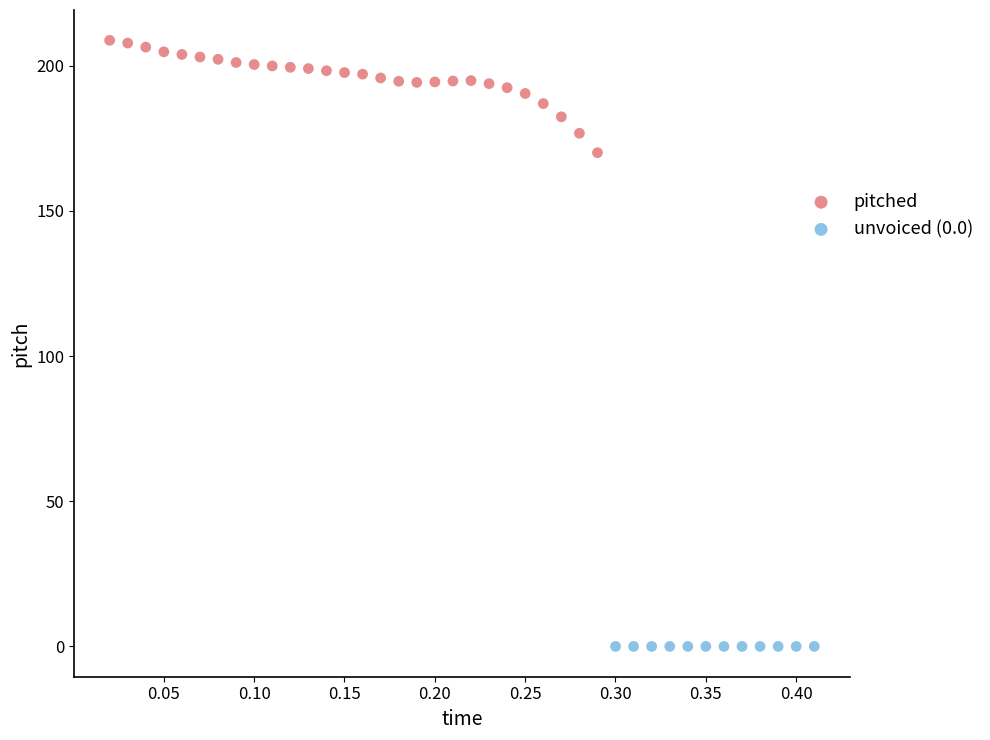

Which series reaches the minimum Y coordinate?

unvoiced (0.0)